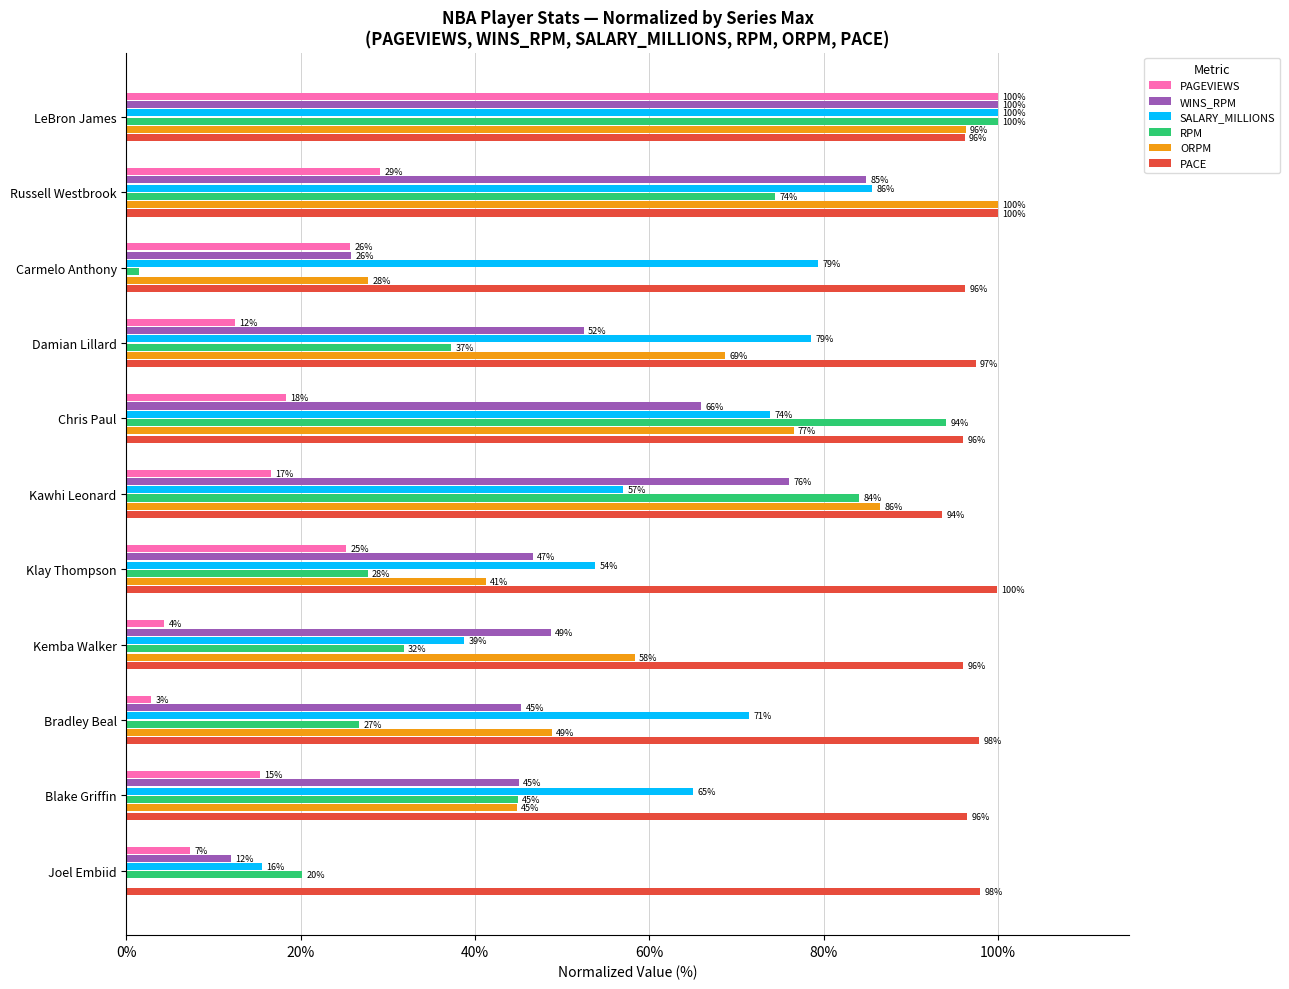

What is the total value across all series at LeBron James?

592.4